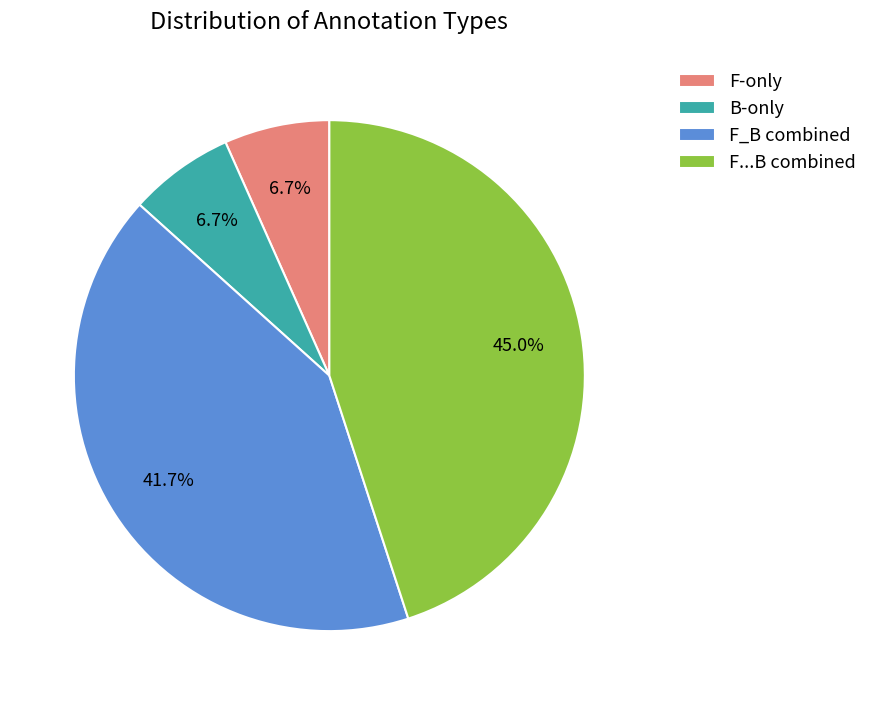

Is B-only the majority of the pie?

No